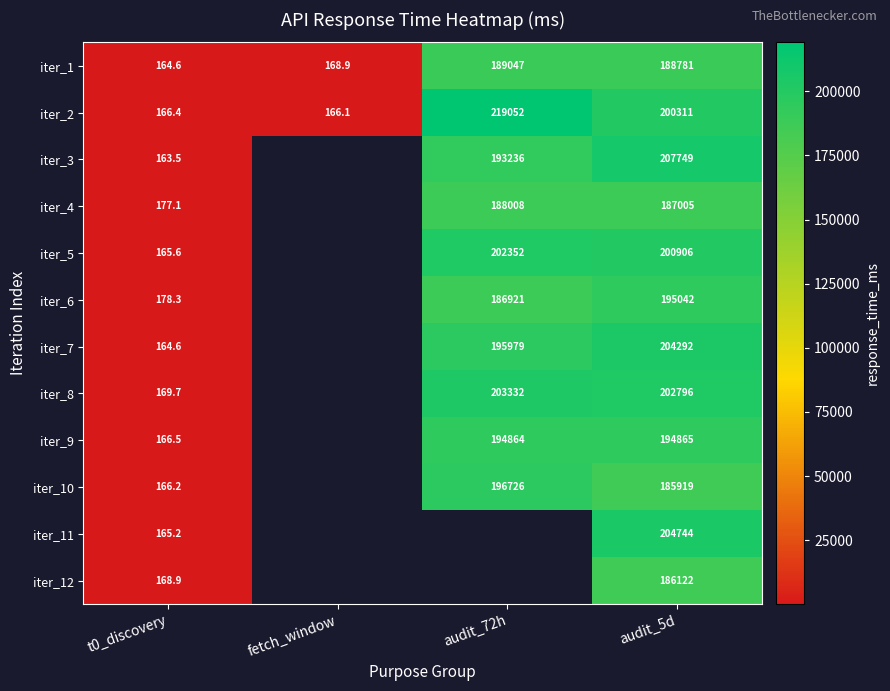

Is the value of iter_6 at audit_5d greater than the value of iter_5 at audit_5d?

No